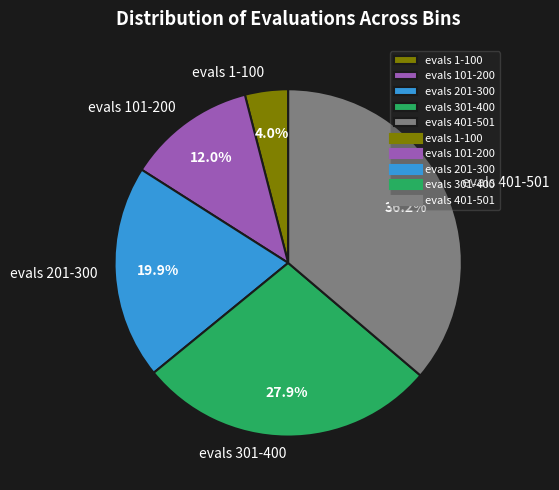

What is the ratio of the value at evals 401-501 to the value at evals 301-400?

1.3